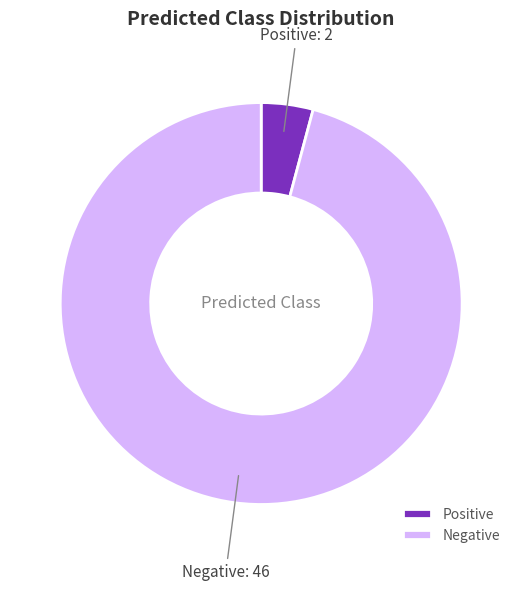

Which has a higher value, Negative or Positive?

Negative